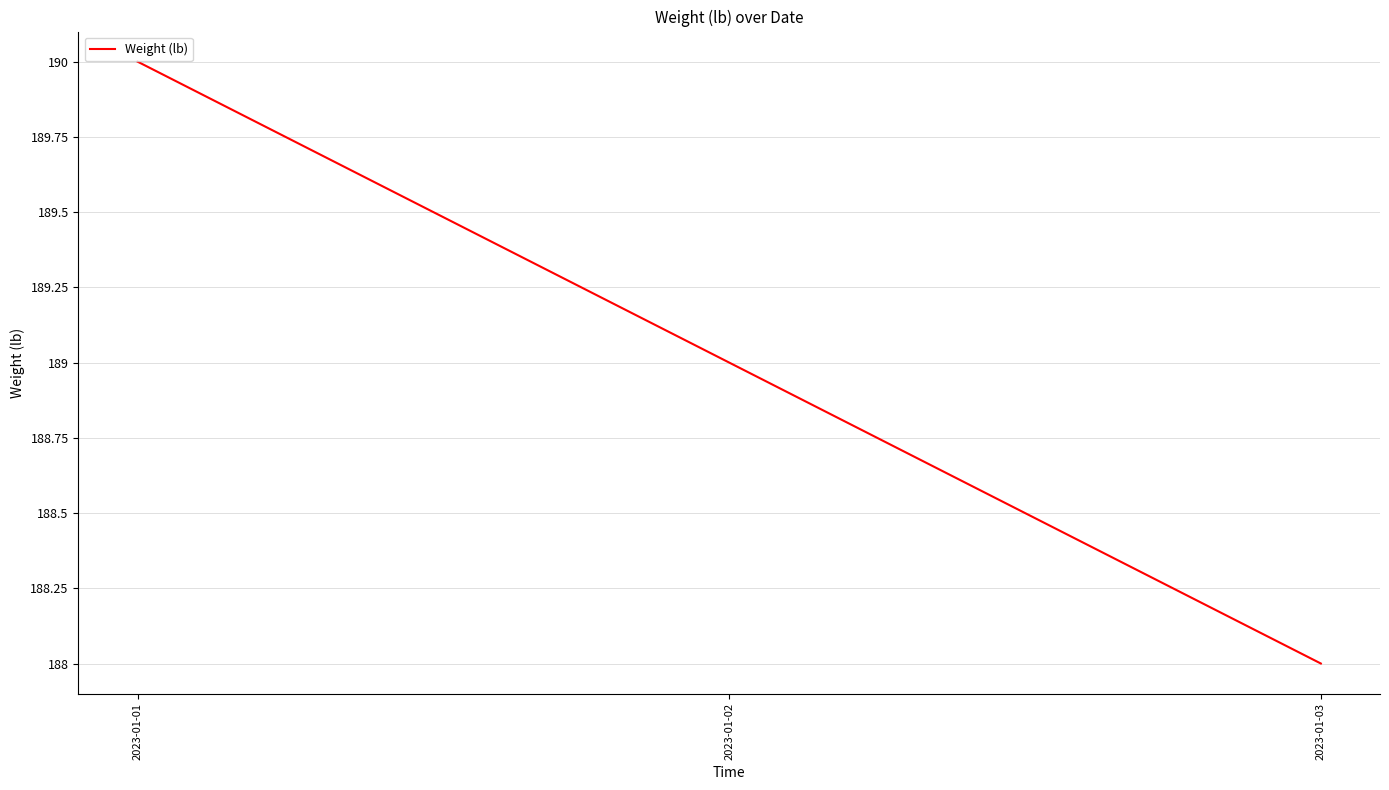

What is the difference between the values at 2023-01-01 and 2023-01-02?

1